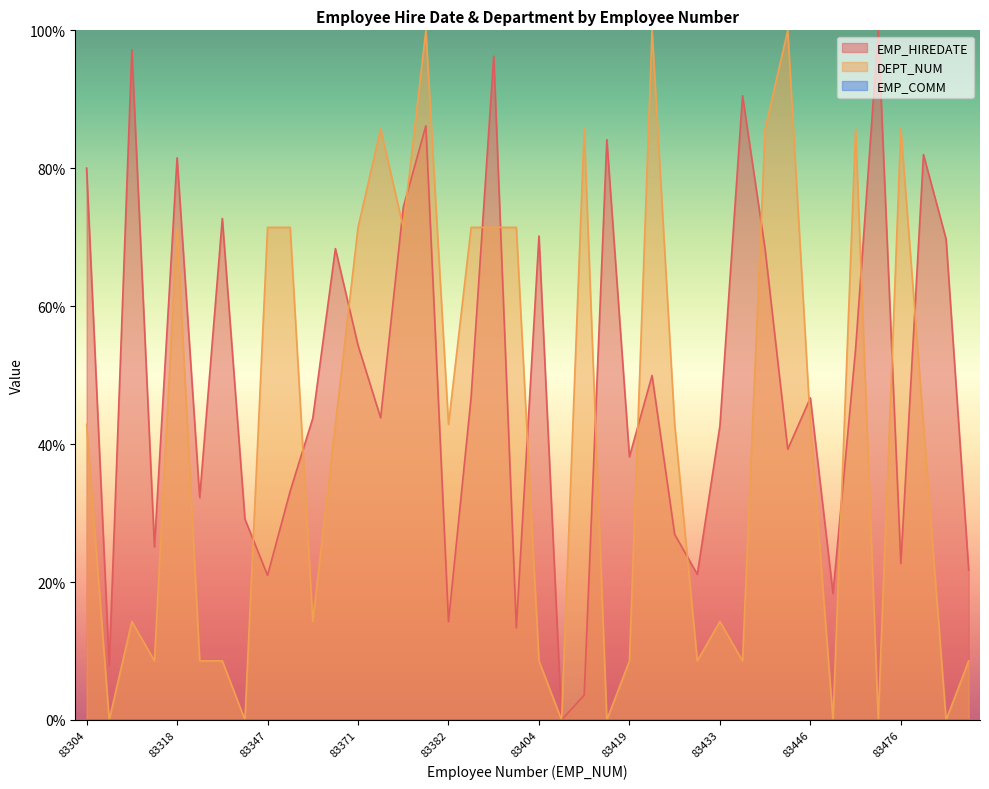

Which series has the largest total across all categories?

EMP_HIREDATE